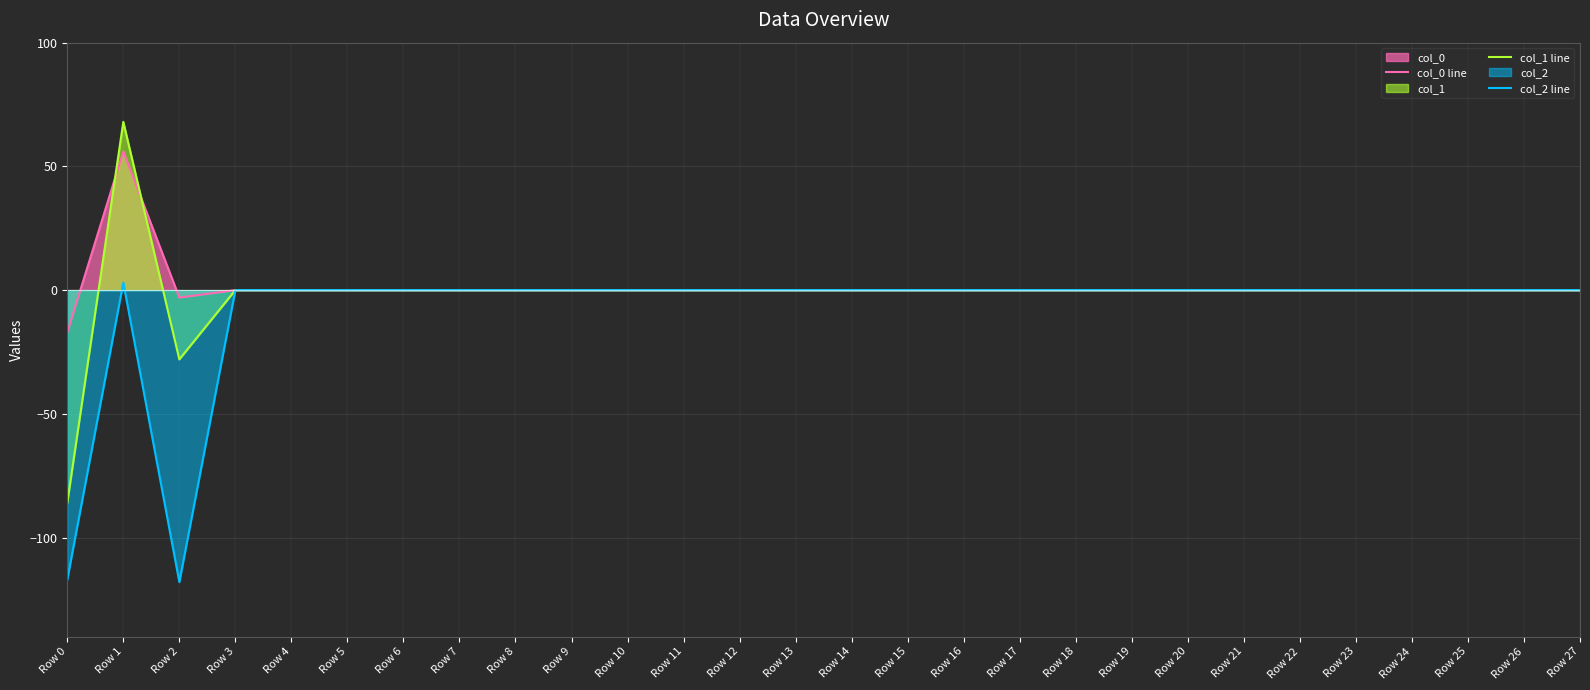

What are all the series names shown in the legend?

col_0 line, col_1 line, col_2 line